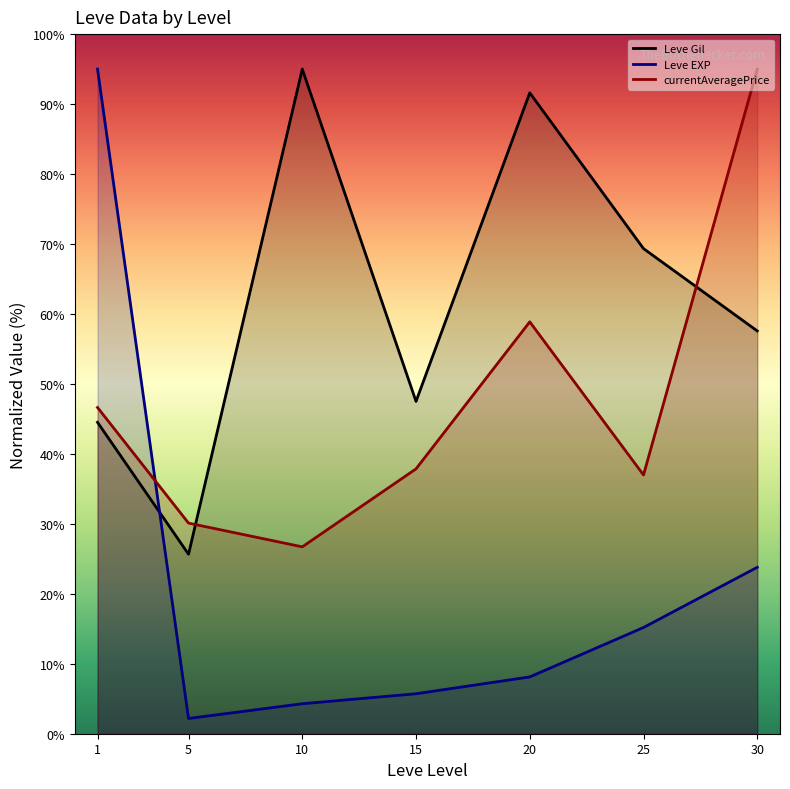

The Leve EXP series shows 23.8 at 30. True or false?

True